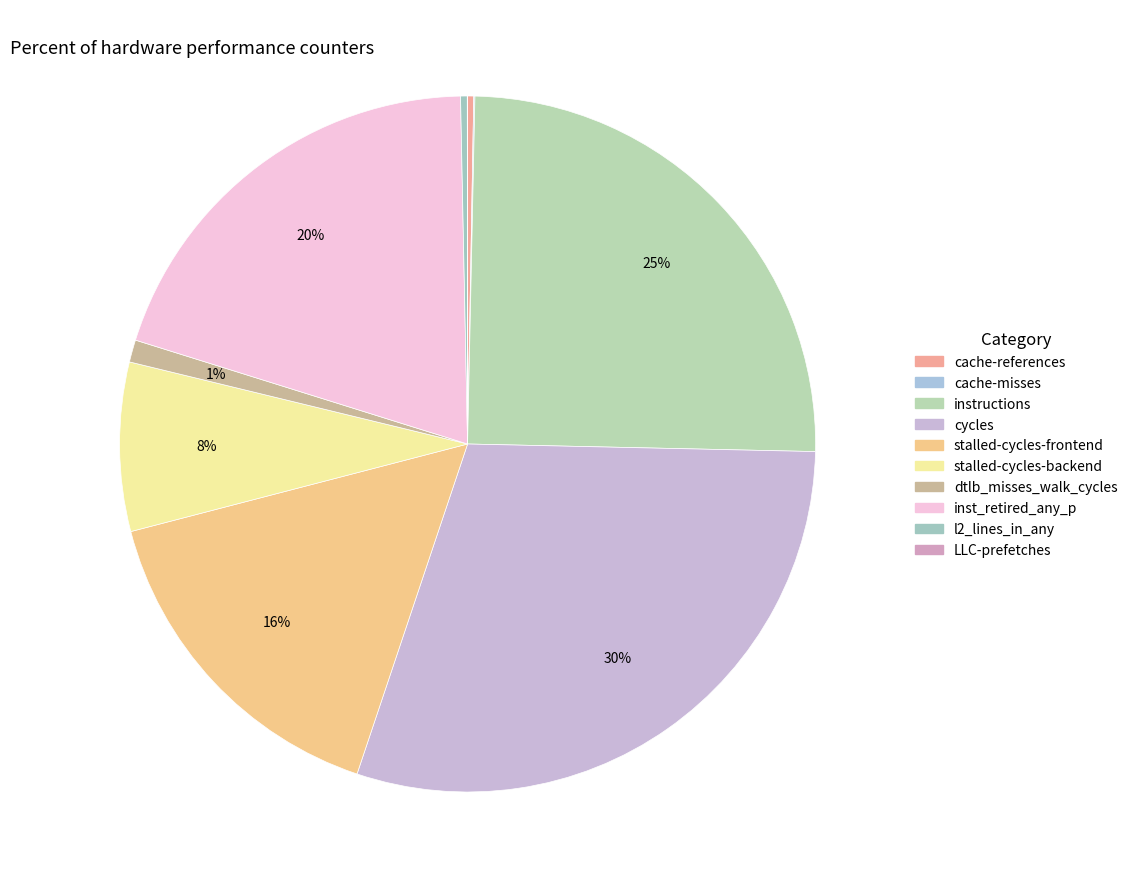

How many segments does this pie chart have?

10